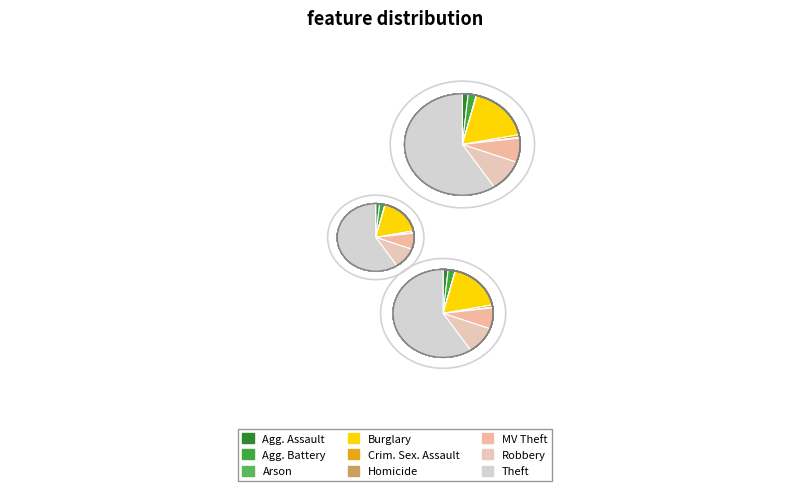

Combined, what portion of the pie is Criminal Sexual Assault and Homicide?

1.1%